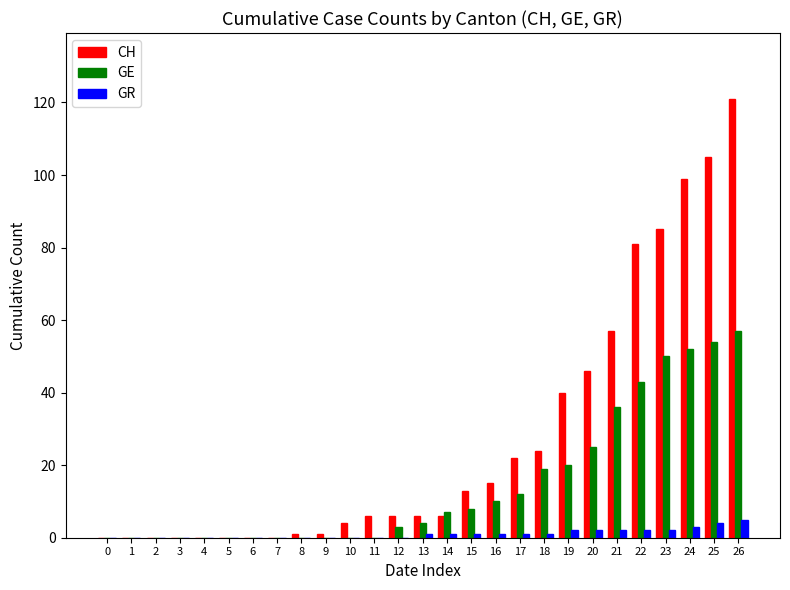

Reading right to left, what are all the values shown in this chart?

CH: 121	105	99	85	81	57	46	40	24	22	15	13	6	6	6	6	4	1	1	0	0	0	0	0	0	0	0
GE: 57	54	52	50	43	36	25	20	19	12	10	8	7	4	3	0	0	0	0	0	0	0	0	0	0	0	0
GR: 5	4	3	2	2	2	2	2	1	1	1	1	1	1	0	0	0	0	0	0	0	0	0	0	0	0	0